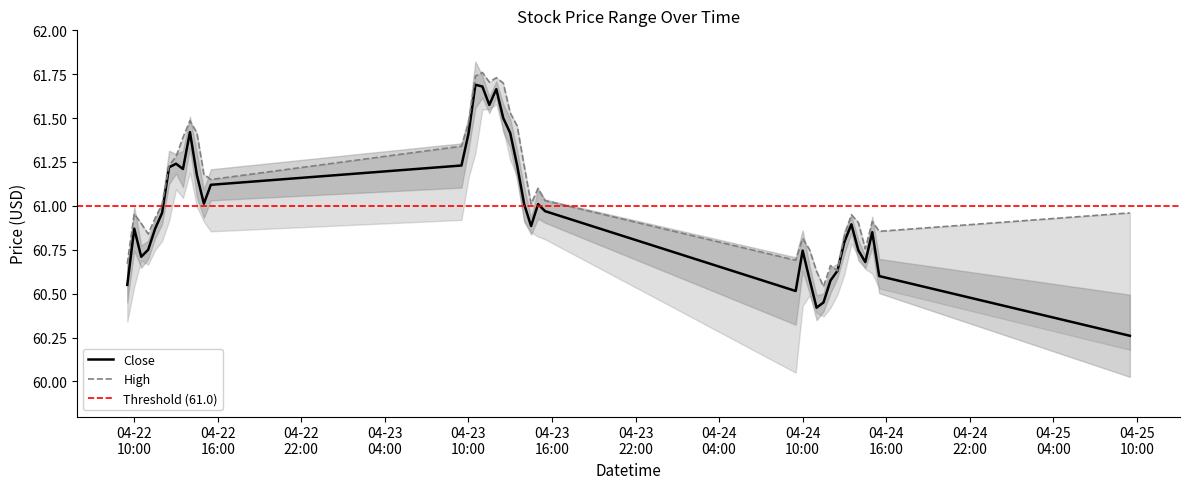

True or false: Close and High intersect in this chart.

False